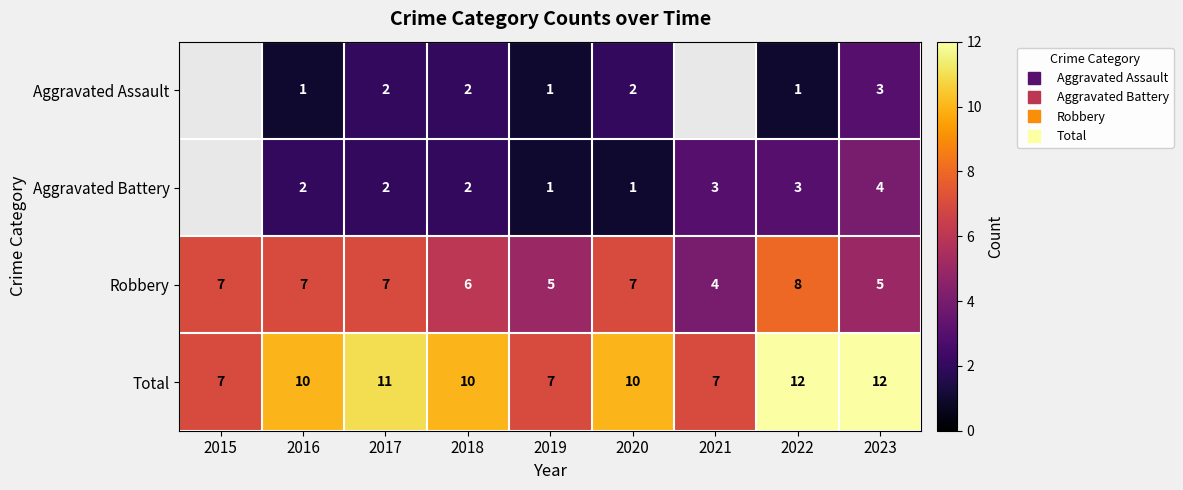

How many data points in Robbery are above 7?

1